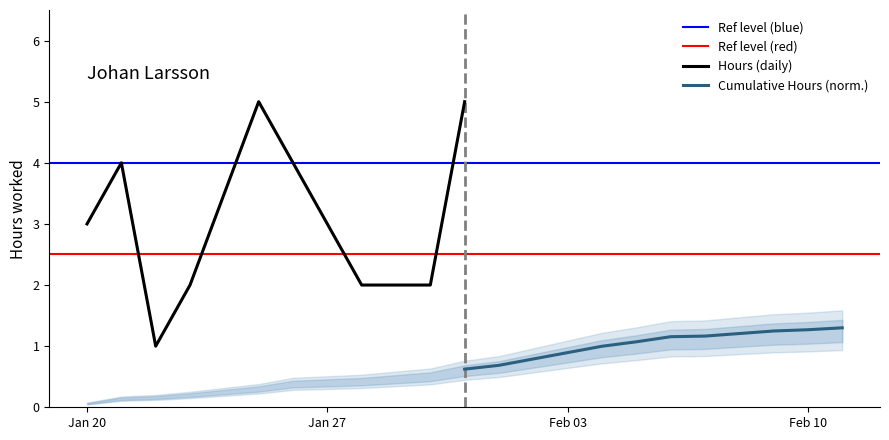

Does the chart have visible grid lines?

No